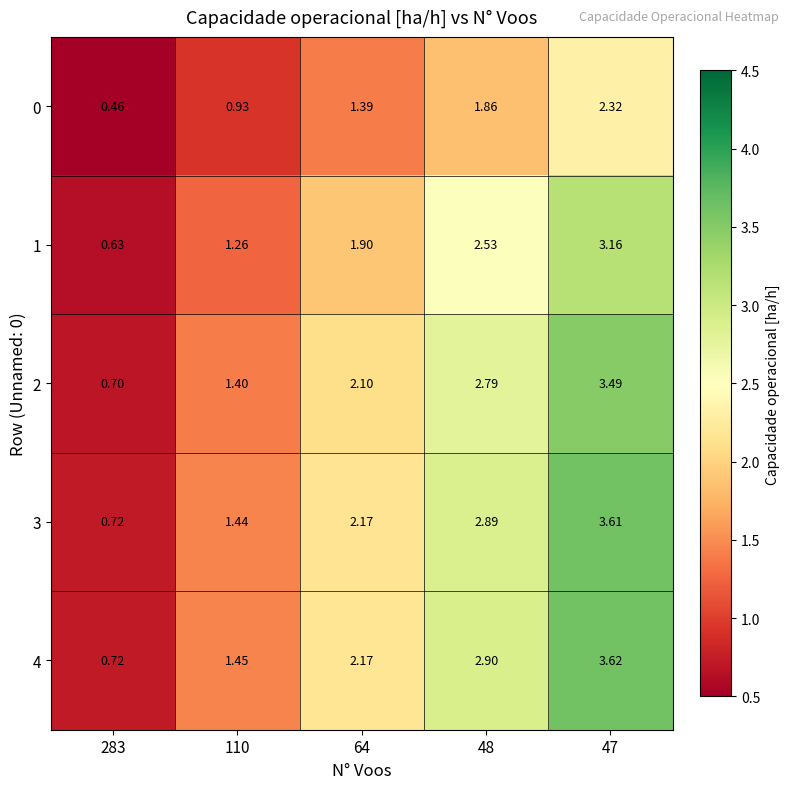

Is the value of 1 at 64 greater than the value of 0 at 110?

Yes